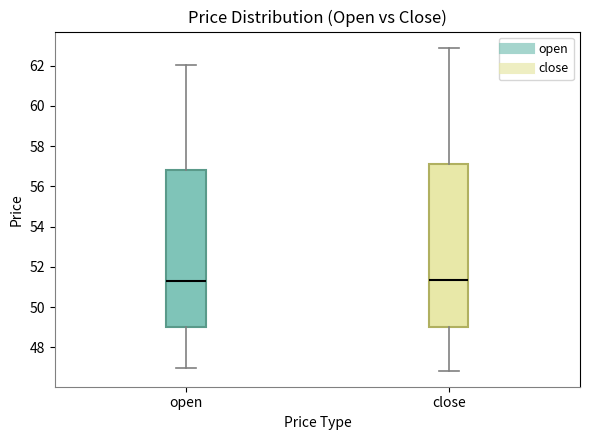

Reading left to right, transcribe this box plot: for each box, give where its median line is, the range the box spans, and where its two whiskers end, as read against the y-axis. The values are not printed on the chart, so give them approximately, as read against the axis.

open: median 51.4, box 49.0 to 56.8, whiskers 47.0 to 62.0
close: median 51.4, box 49.0 to 57.2, whiskers 46.8 to 62.8